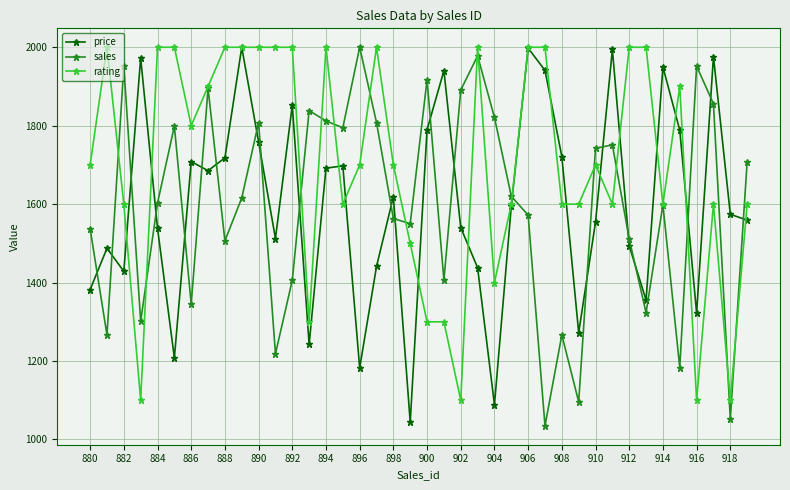

How many interior local valleys does the sales series have?

13